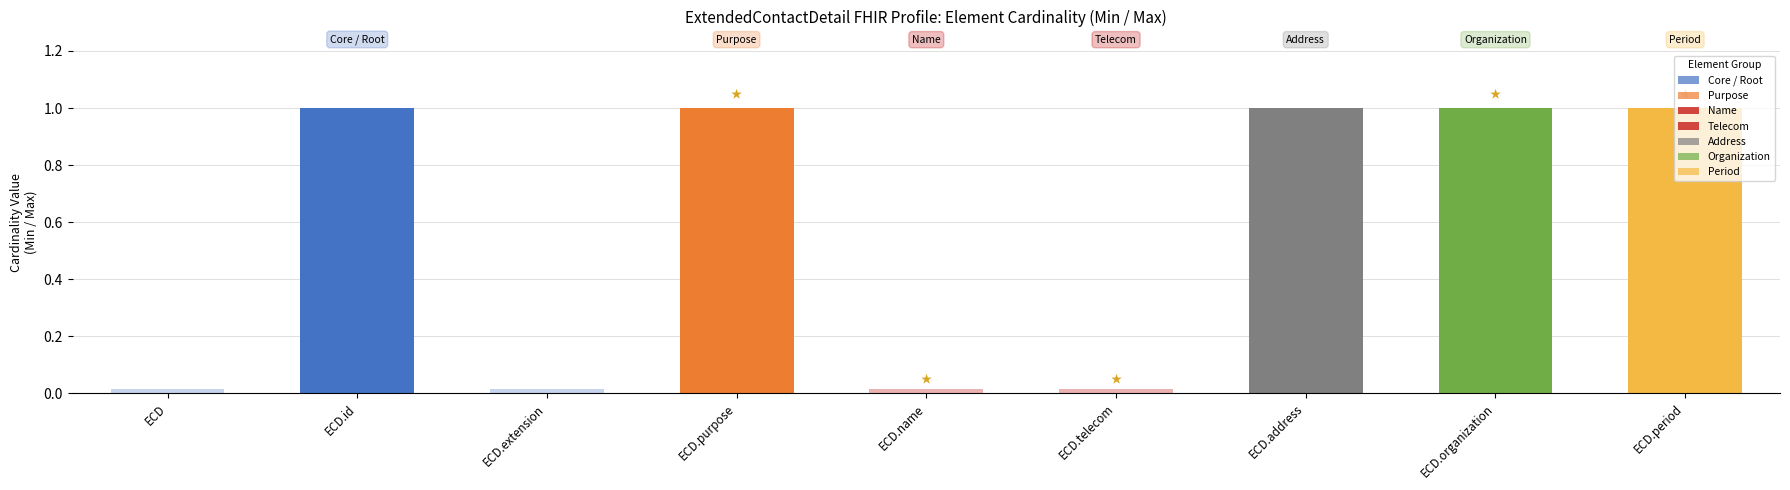

What is the sum of the Max (0=unbounded shown as 0) values at ECD.extension and ECD.id?

1.0